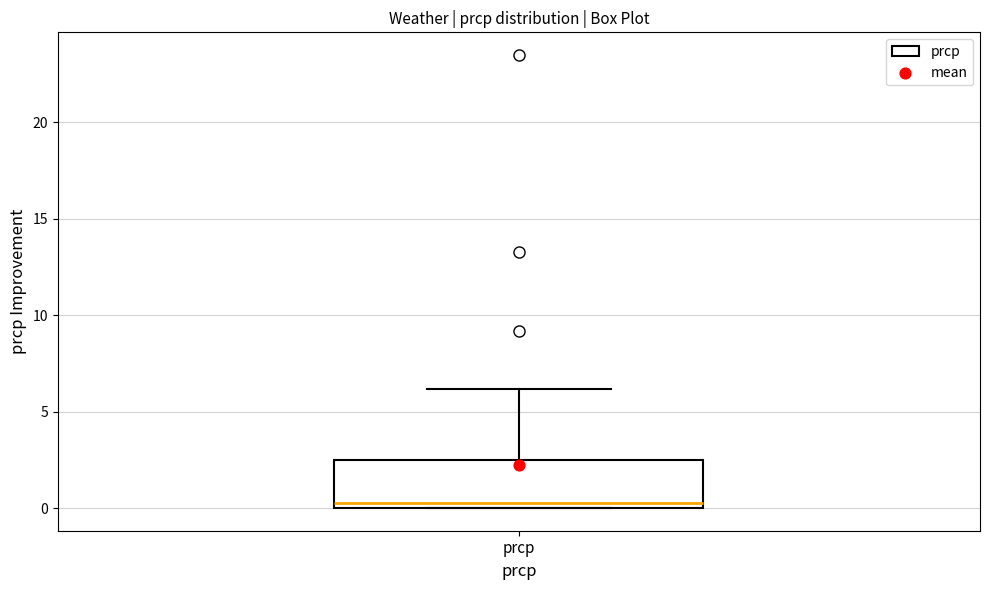

Transcribe this box plot: give where the median line is, the range the box spans, and where the two whiskers end, as read against the y-axis. The values are not printed on the chart, so give them approximately, as read against the axis.

median 0.5, box 0.0 to 2.5, whiskers 0.0 to 6.0